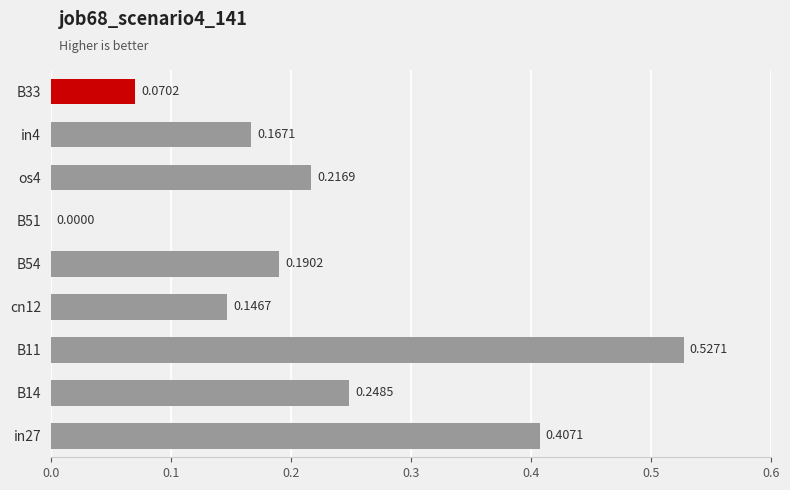

Are the bars grouped side by side (vs. stacked)?

No